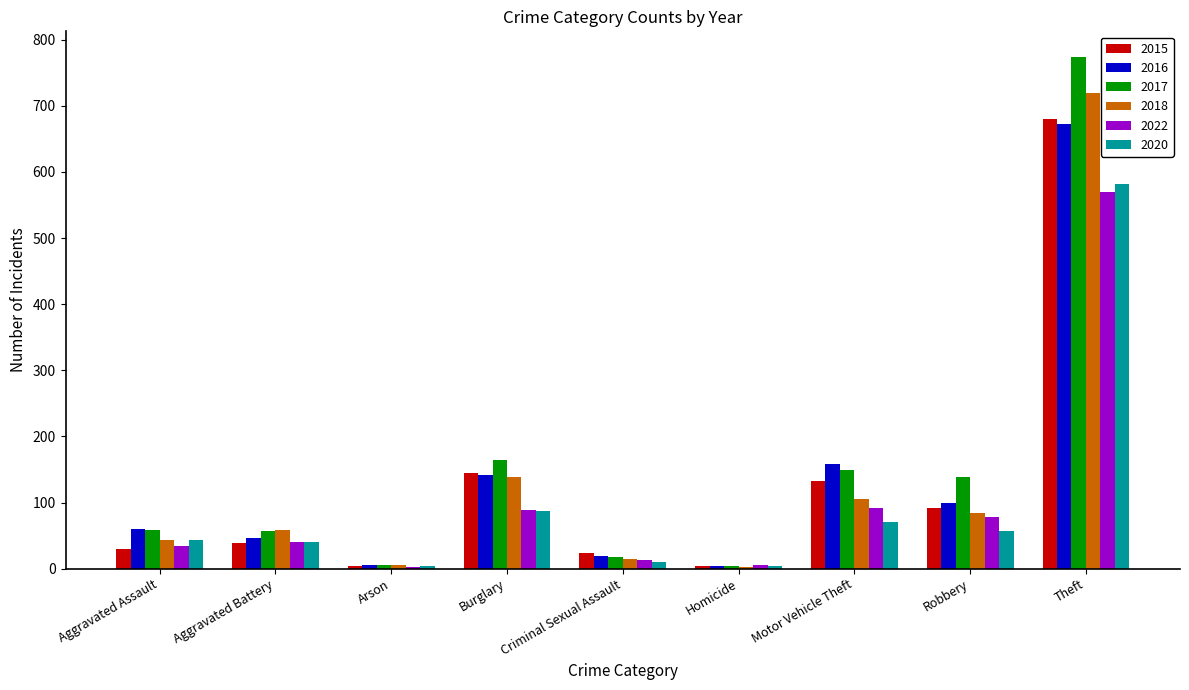

What is the difference between the maximum and second lowest values in the 2016 series?

666